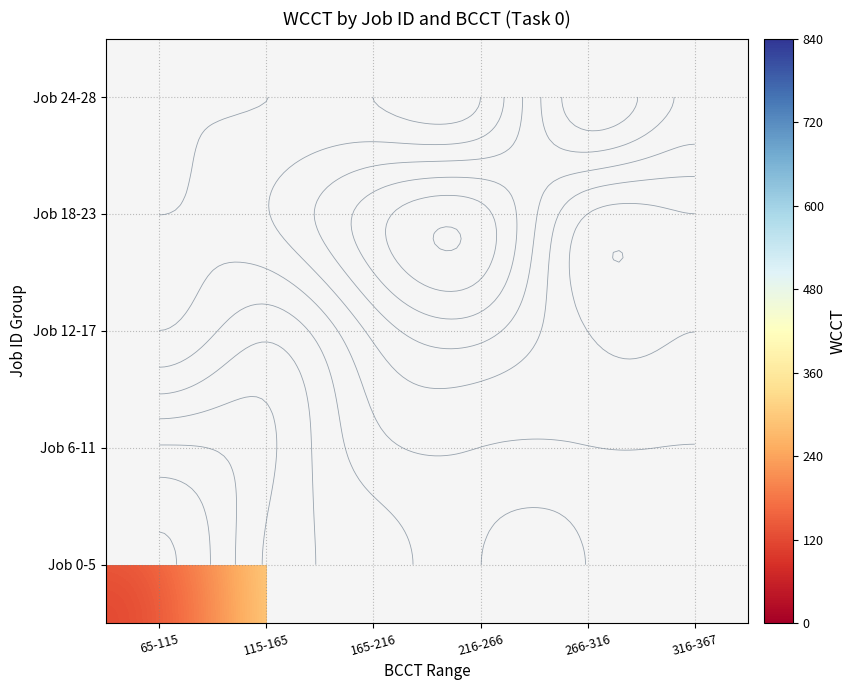

Which has a higher value, 266-316 or 65-115?

65-115